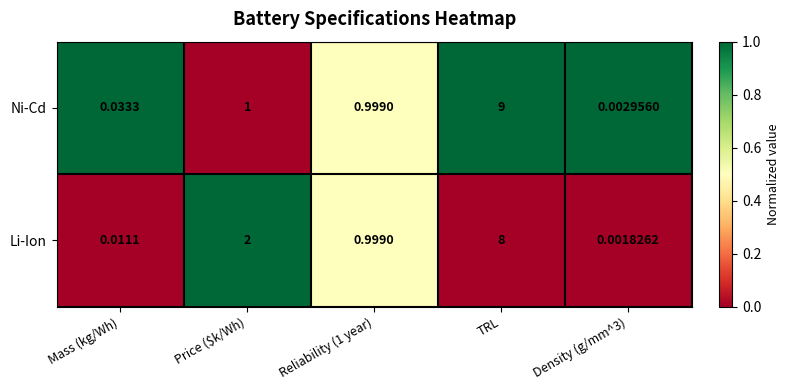

List the series in order of their peak value, lowest first.

Li-Ion, Ni-Cd